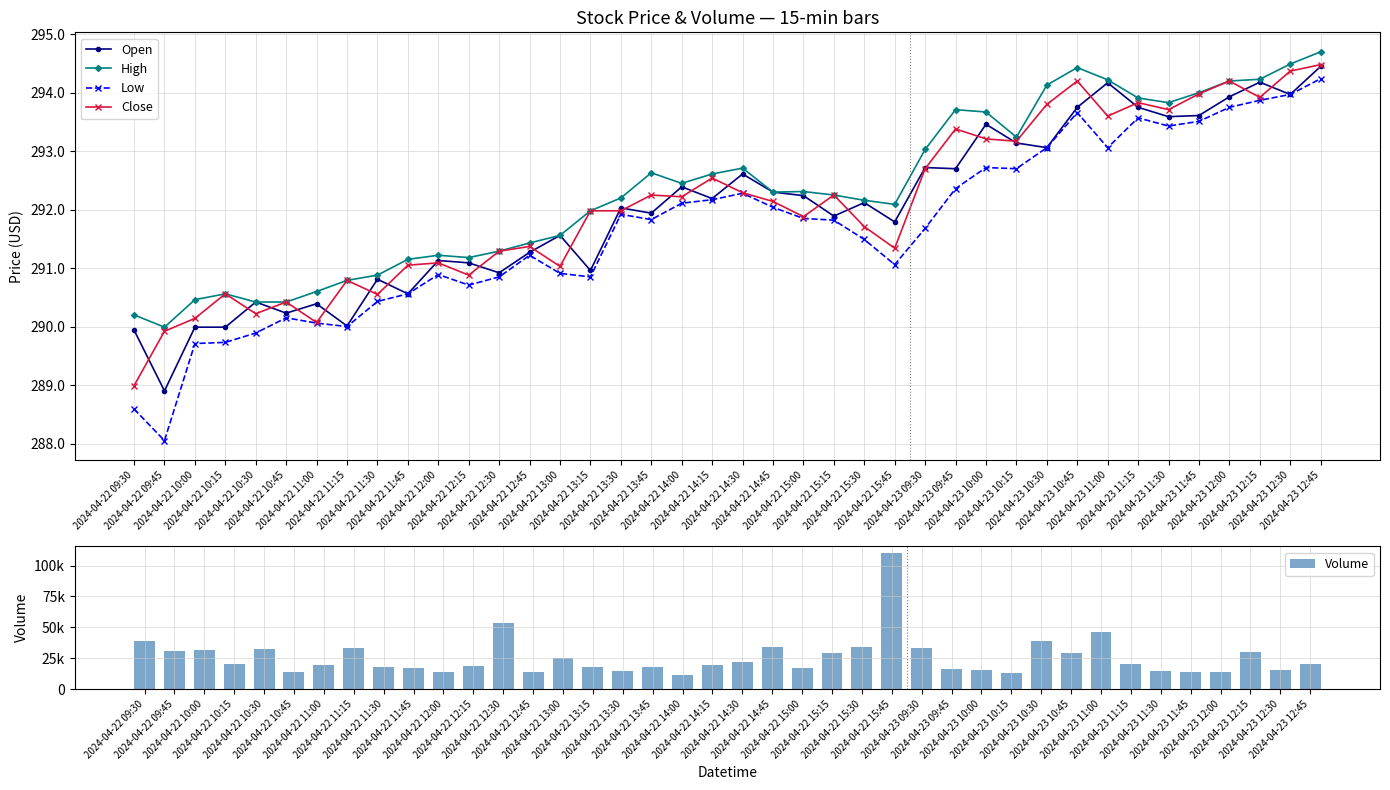

Between 2024-04-22 12:45 and 2024-04-22 13:00, which series saw the biggest shift?

Volume